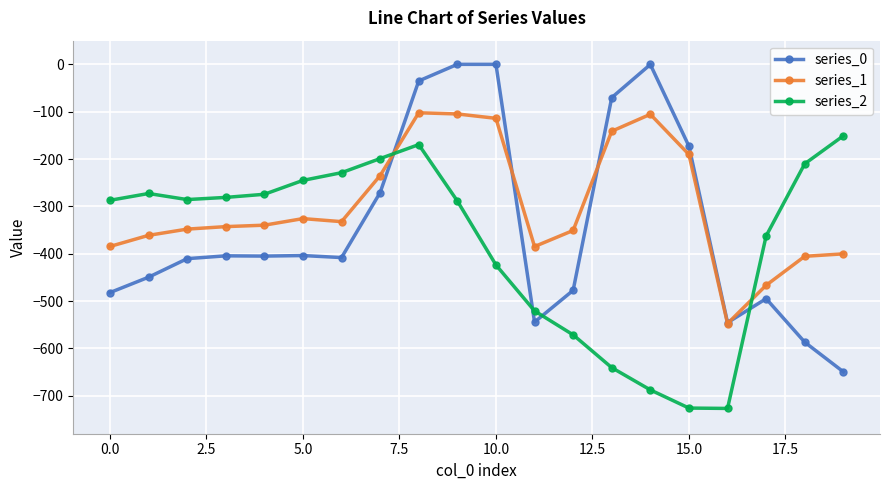

Which series has the largest total across all categories?

series_1